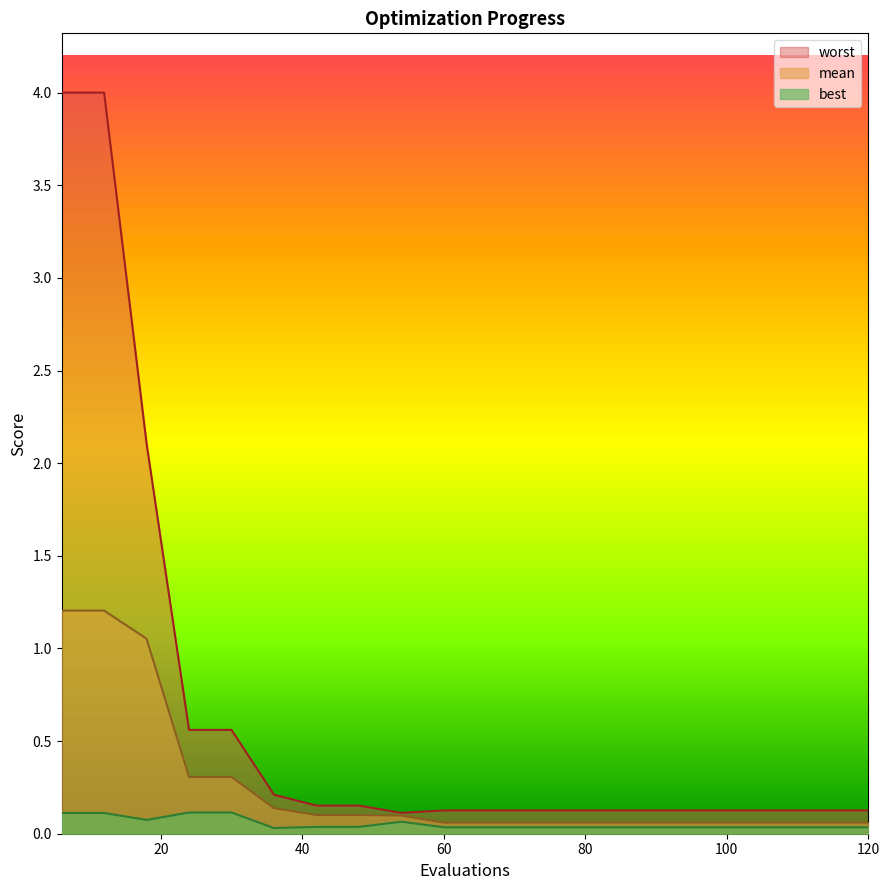

What is the maximum value for mean?

1.2